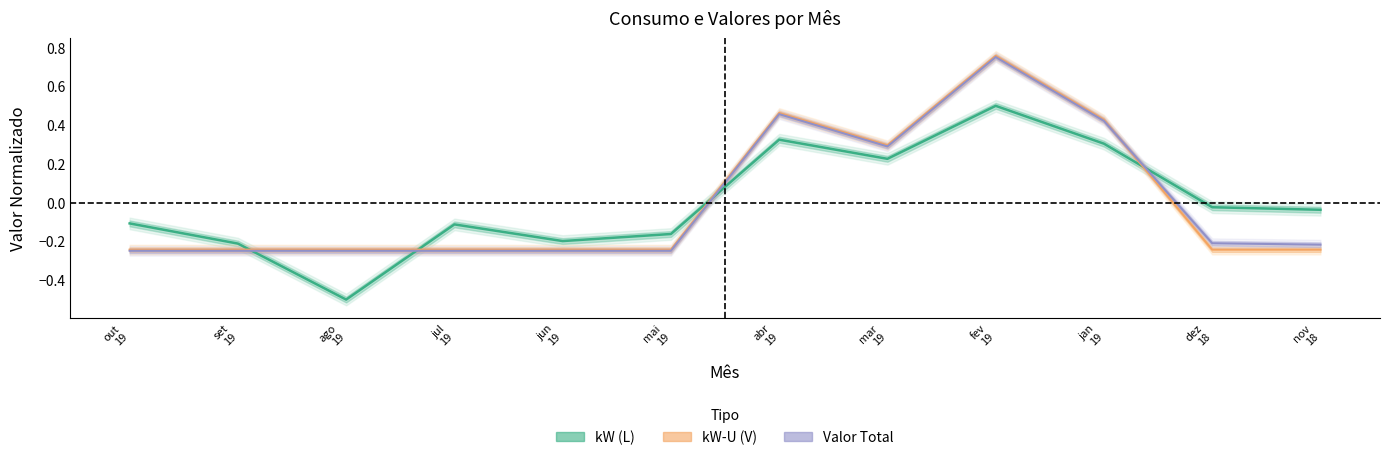

What is the difference between the kW (L) values at mar 19 and ago 19?

0.7